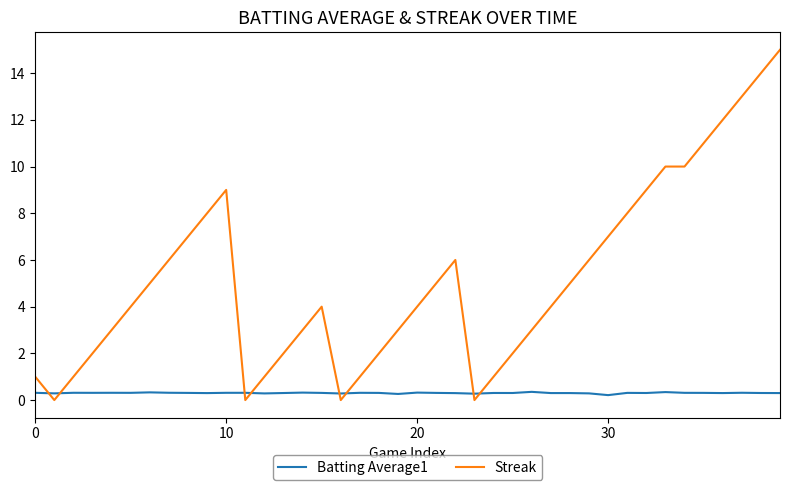

List the series in order of their overall mean, highest first.

Streak, Batting Average1